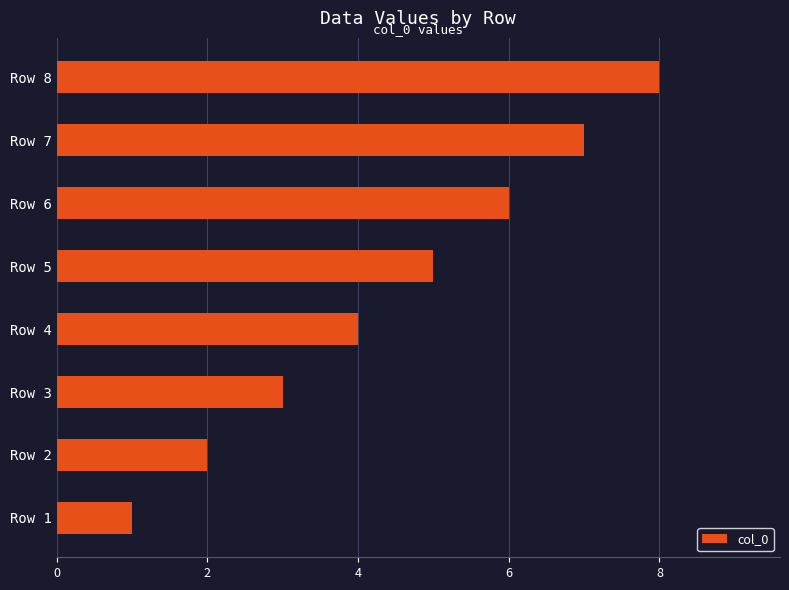

Count the number of data series in this chart.

1